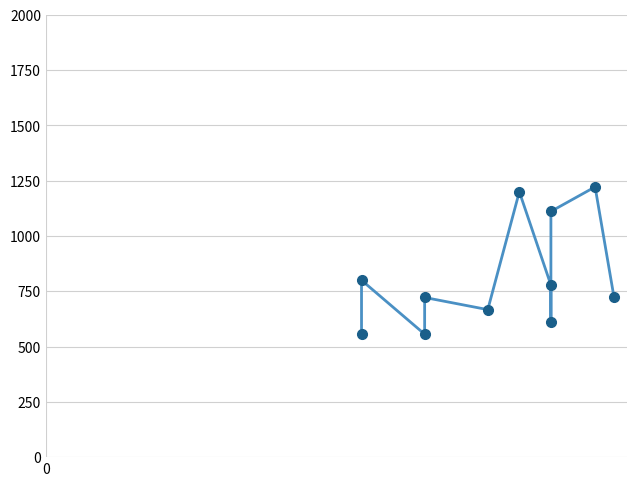

Count the number of data series in this chart.

1